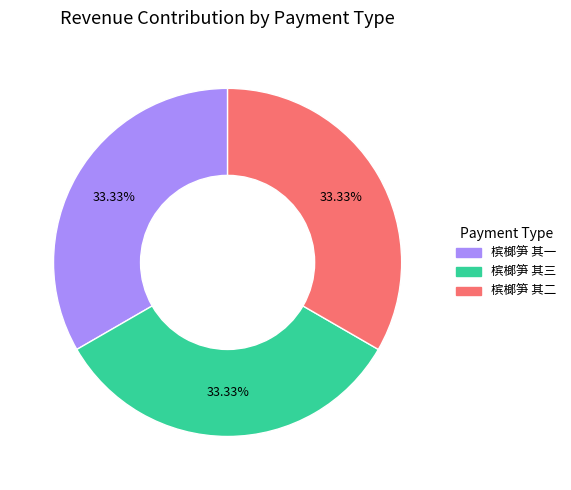

What is the ratio of the value at 槟榔笋 其三 to the value at 槟榔笋 其二?

1.0